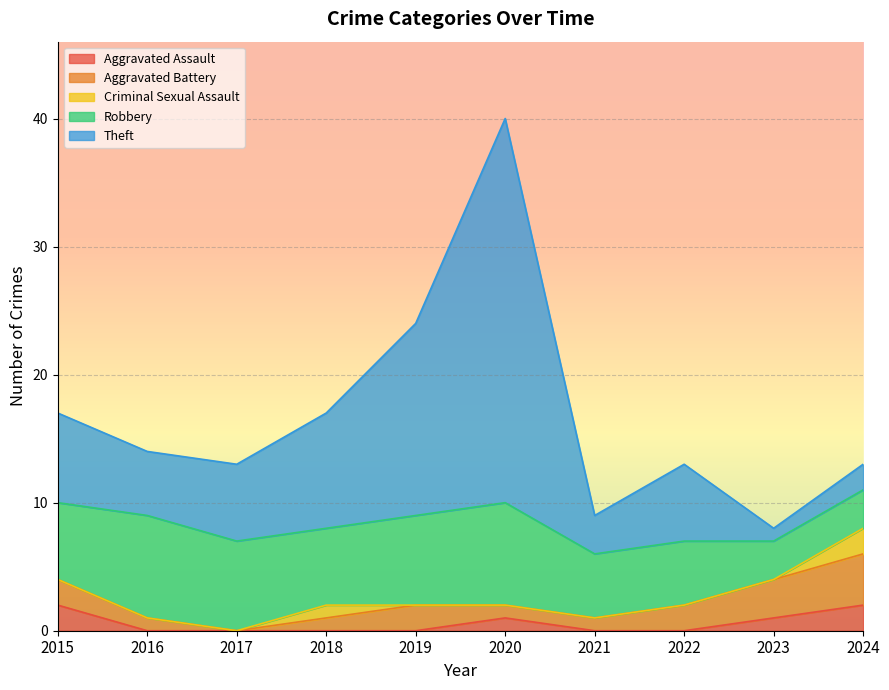

At how many categories does at least one series exceed 20?

1